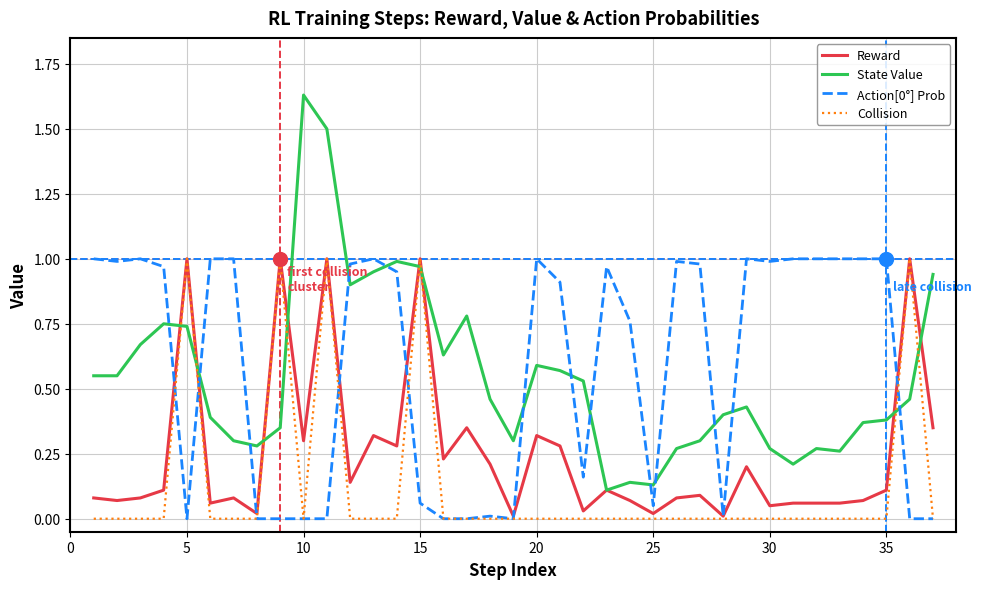

True or false: State Value and Collision cross at least once.

True